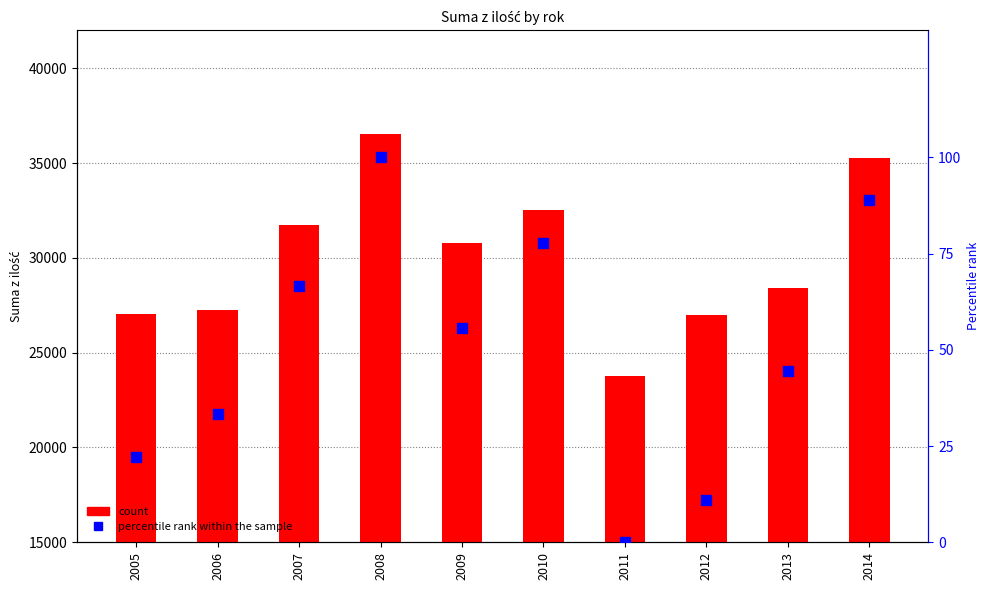

Which series contains the lowest Y value?

percentile rank within the sample